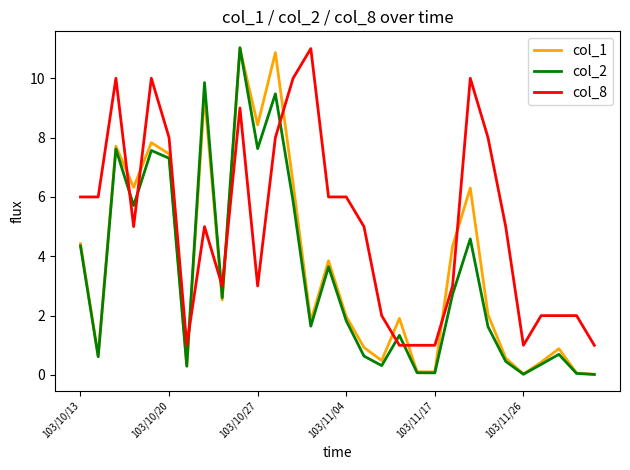

Which series has the largest total across all categories?

col_8